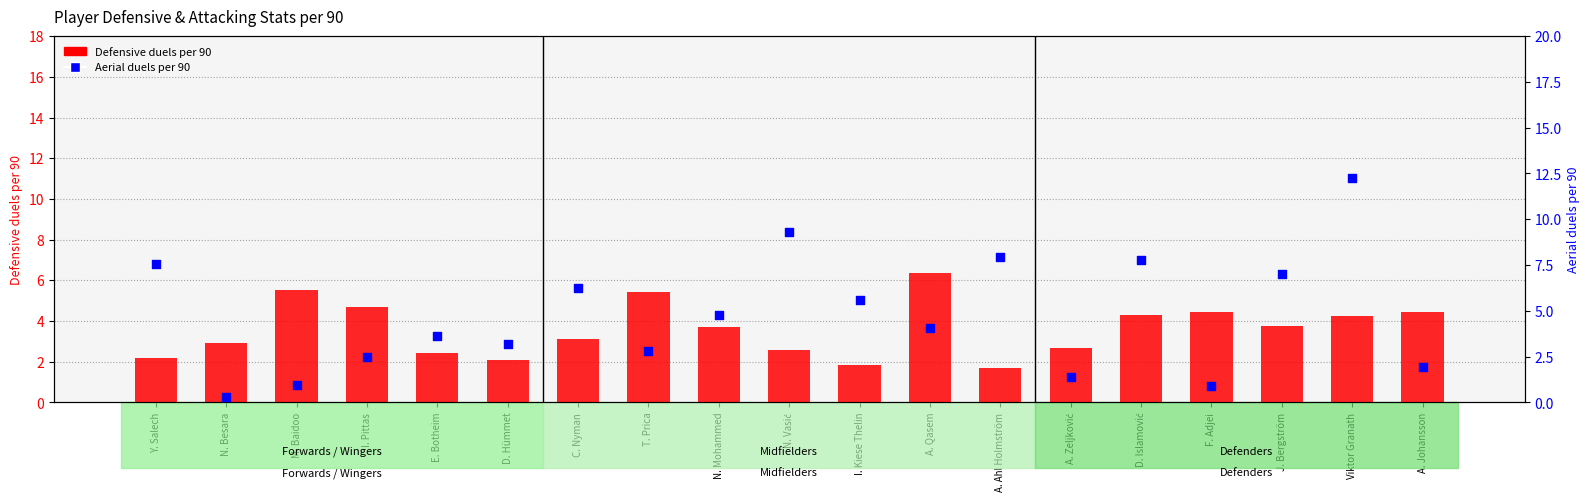

Which series has the widest spread of Y values?

Aerial duels per 90